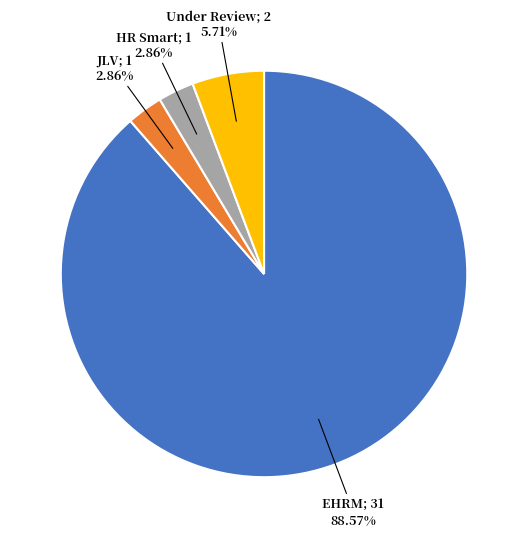

Is there a majority slice in this chart?

Yes